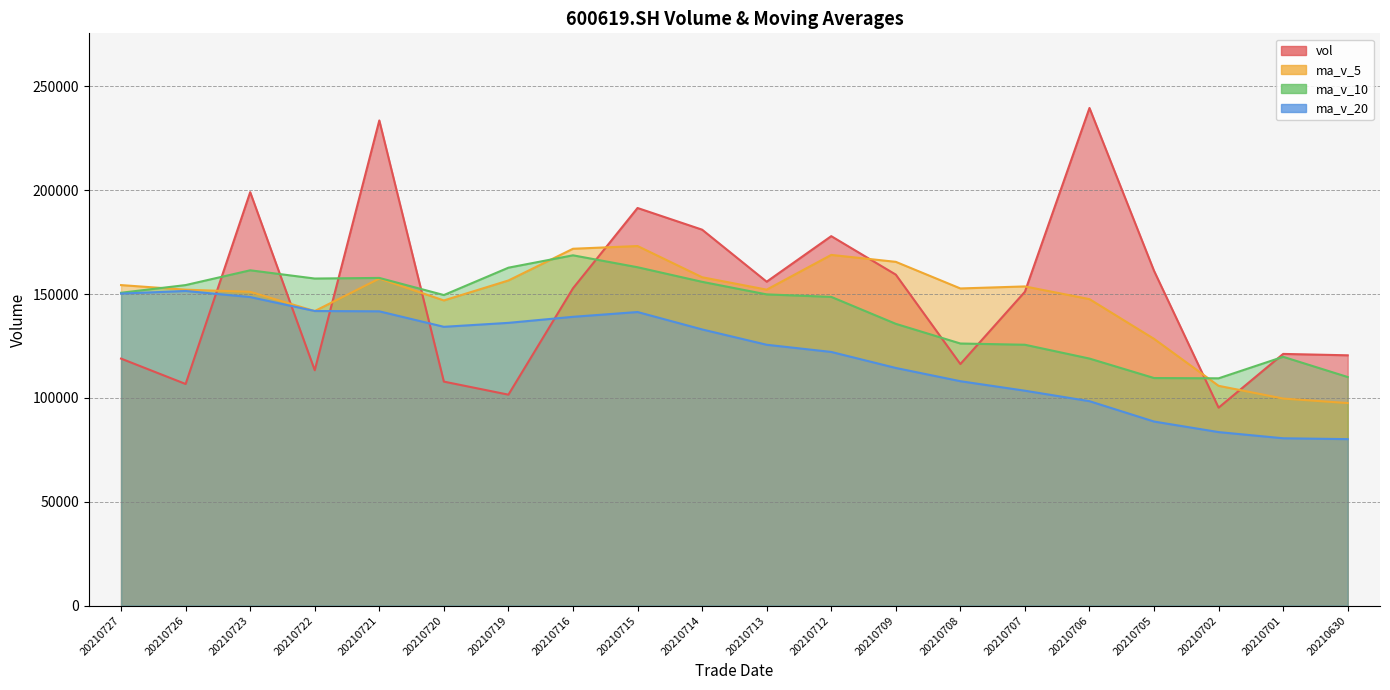

At which category does the chart reach its peak across all series?

20210706